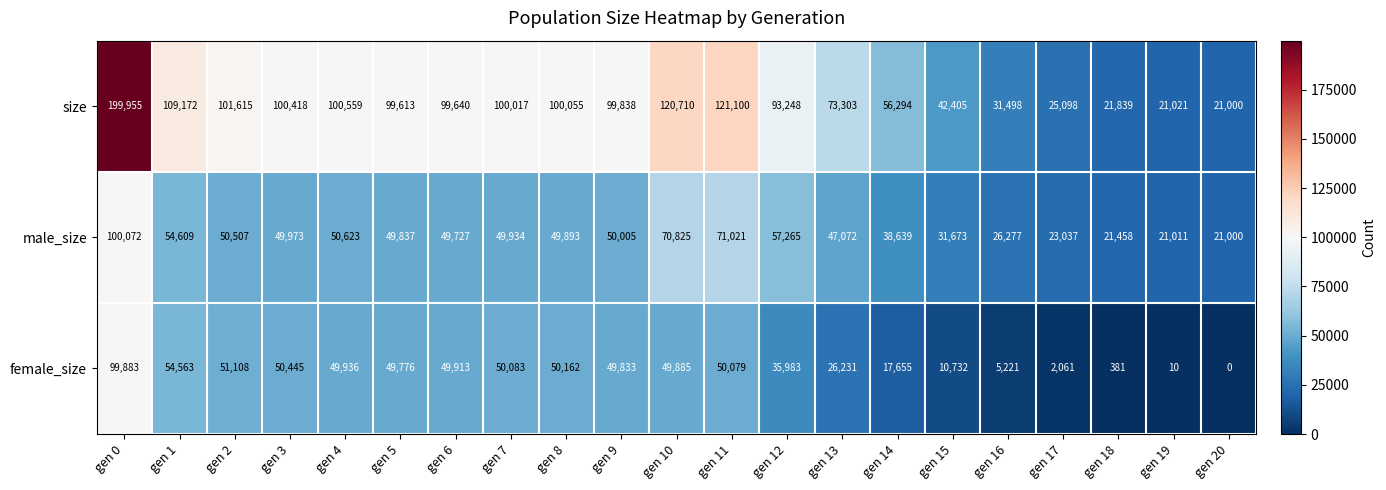

Which series has the largest total across all categories?

size